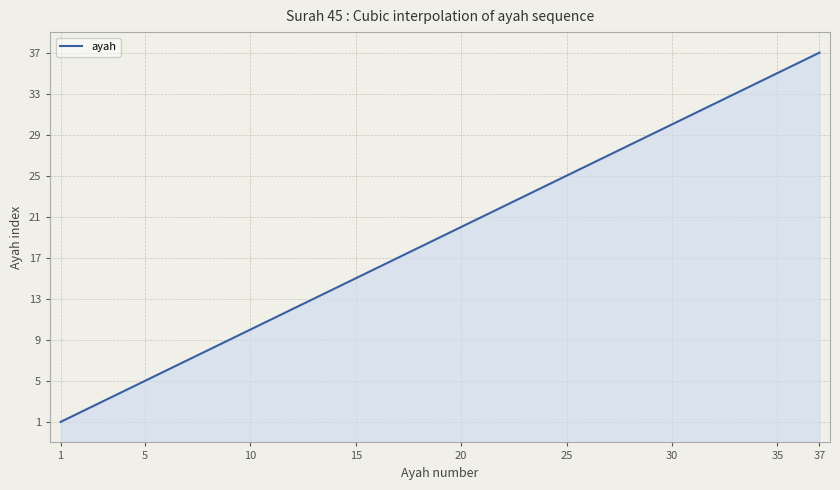

Which category has the highest value across all series?

37